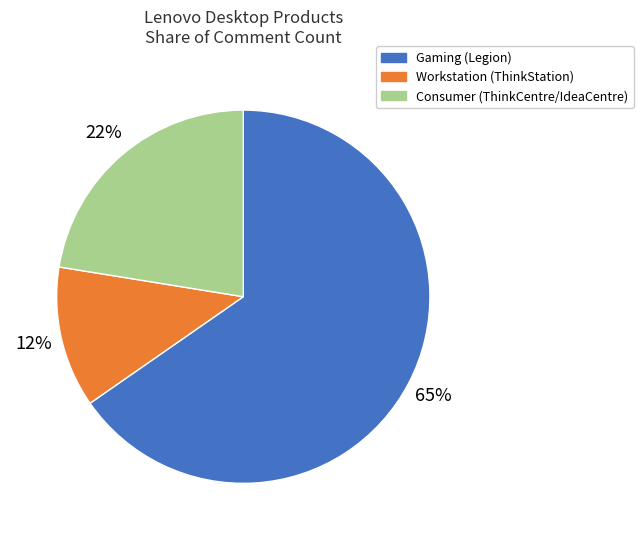

How many slices are in this pie chart?

3